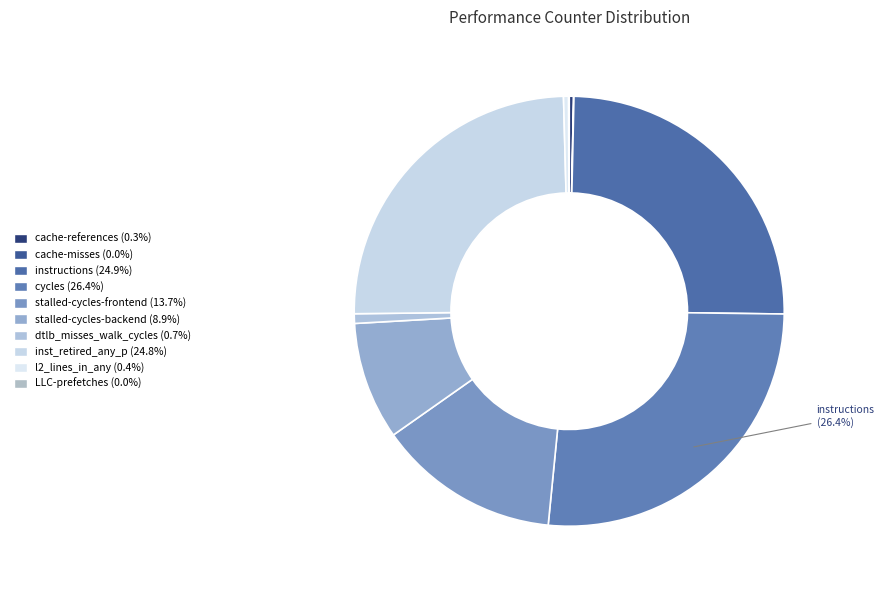

Between dtlb_misses_walk_cycles and cache-misses, which is larger?

dtlb_misses_walk_cycles